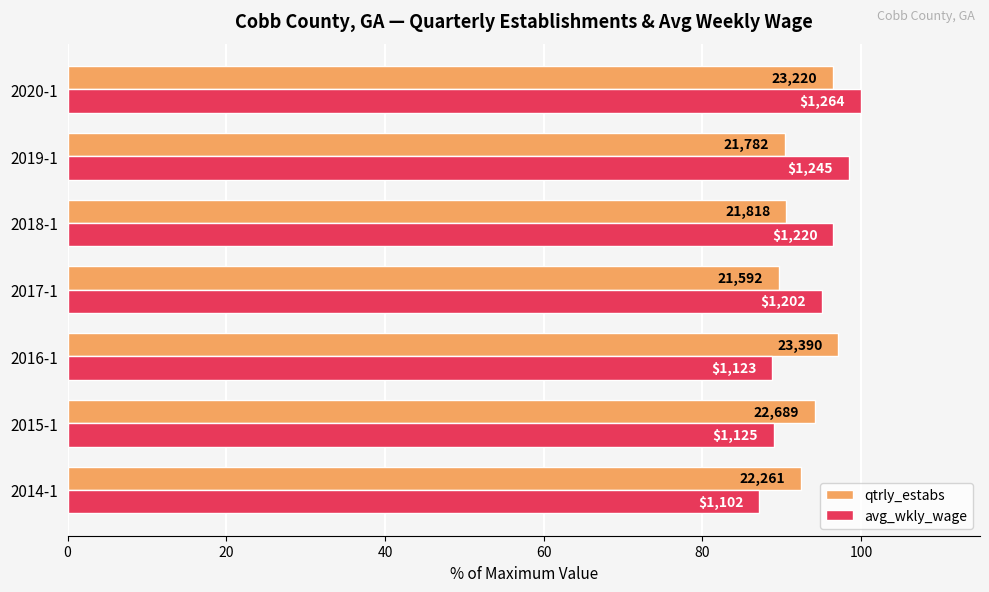

At how many categories does at least one series exceed 97?

3